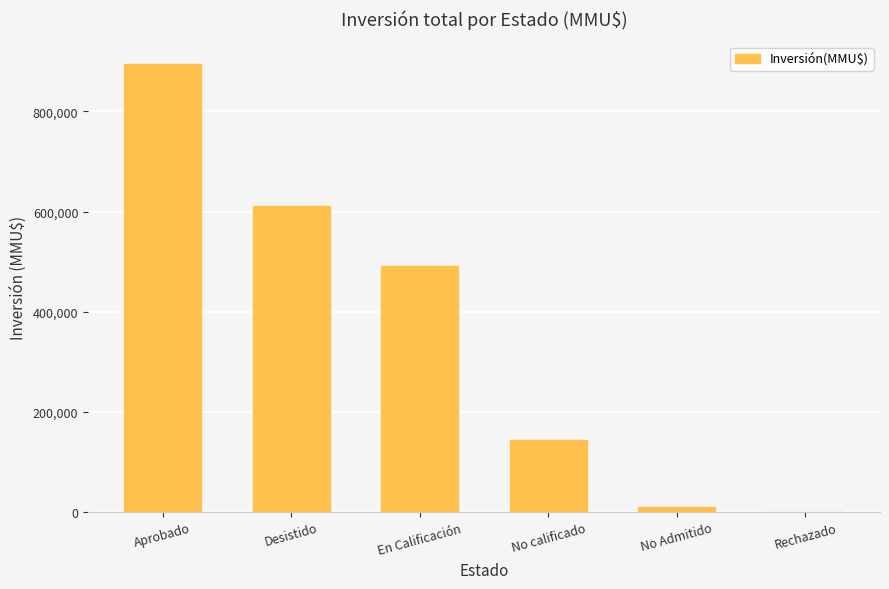

What is the greatest value displayed?

895216